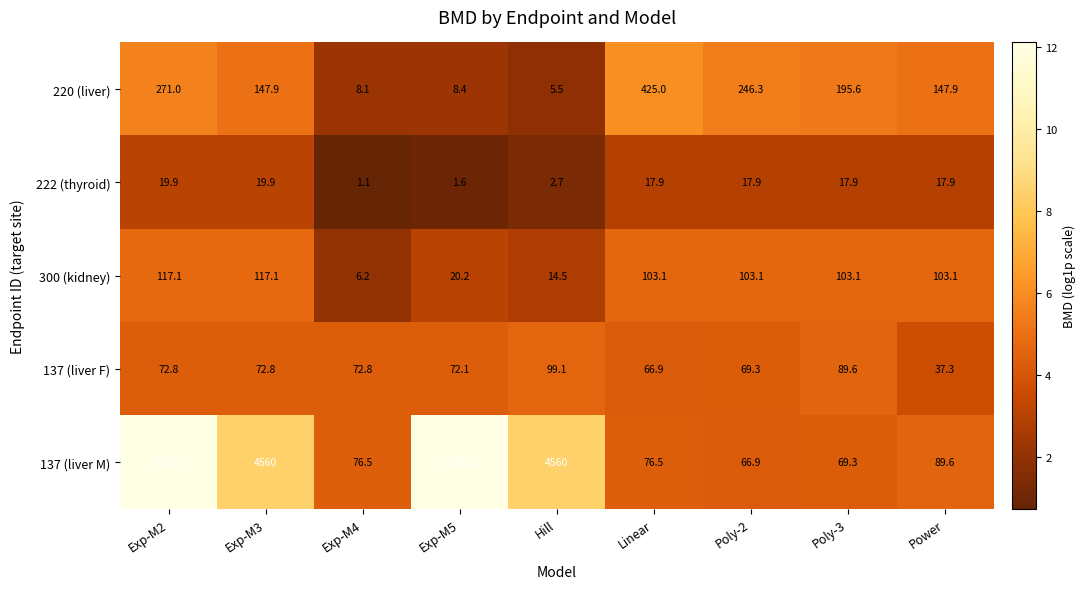

What is the sum of the 137 (liver F) values at Exp-M5 and Exp-M2?

144.9